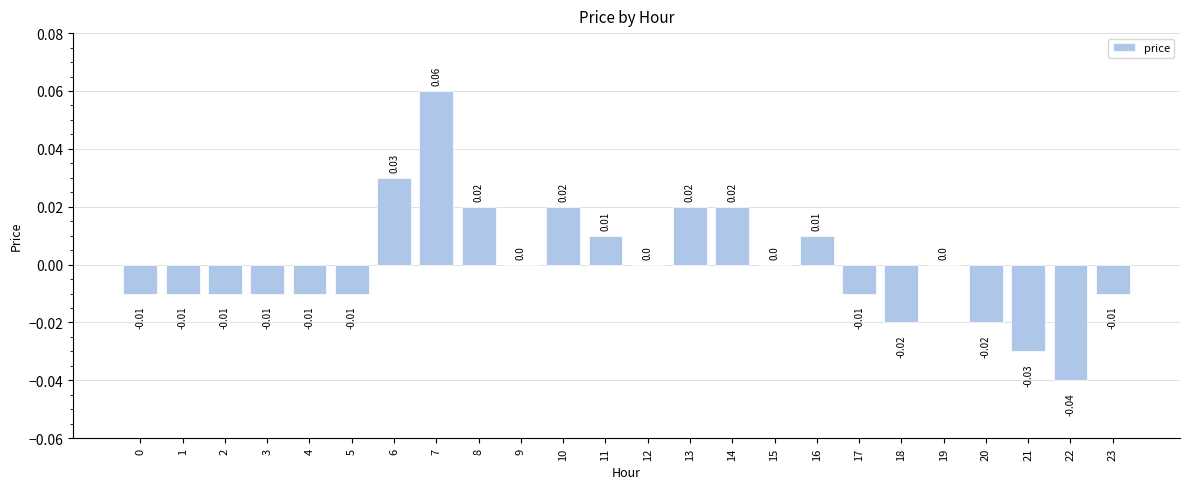

Rank the categories by value from lowest to highest.

22, 21, 18, 20, 0, 1, 2, 3, 4, 5, 17, 23, 9, 12, 15, 19, 11, 16, 8, 10, 13, 14, 6, 7